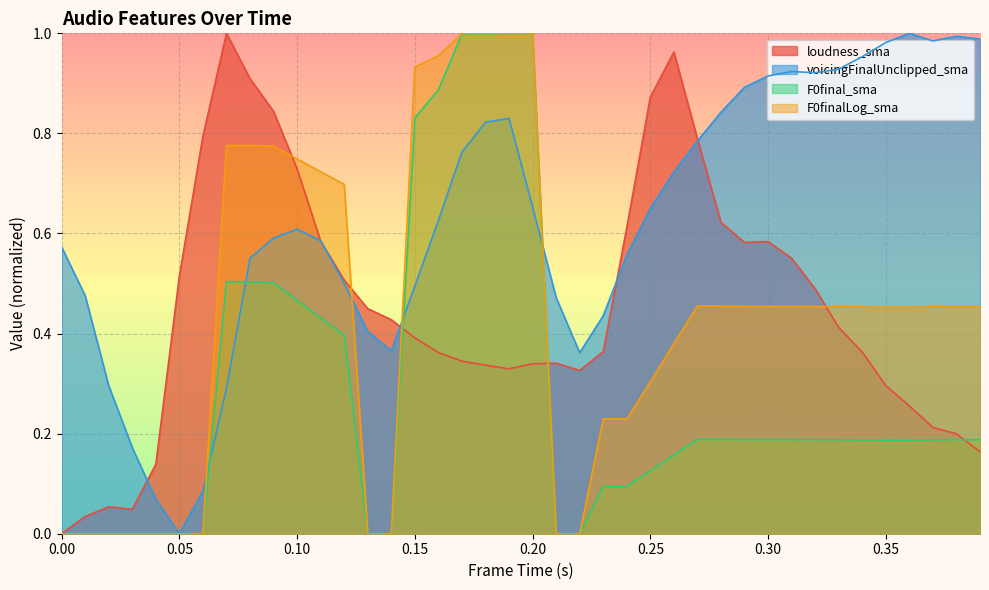

How many lines are shown in the chart?

4